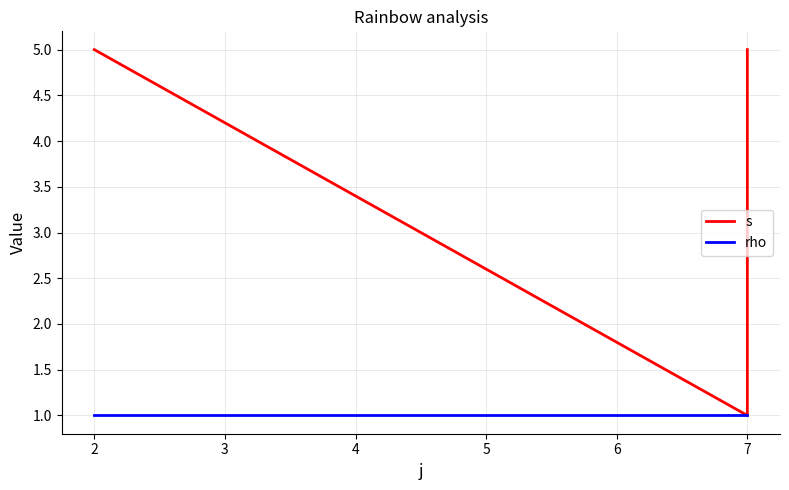

True or false: s has more than 1 points higher than both neighbors.

False